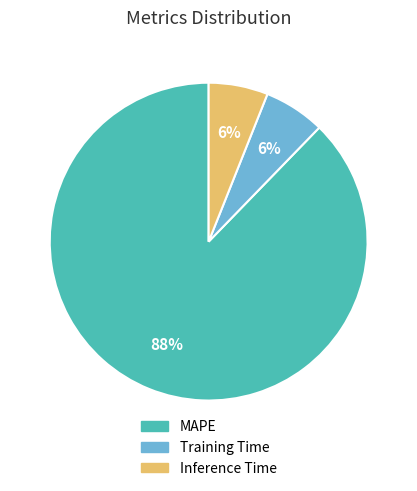

The MAPE slice represents 99% of the pie. True or false?

False